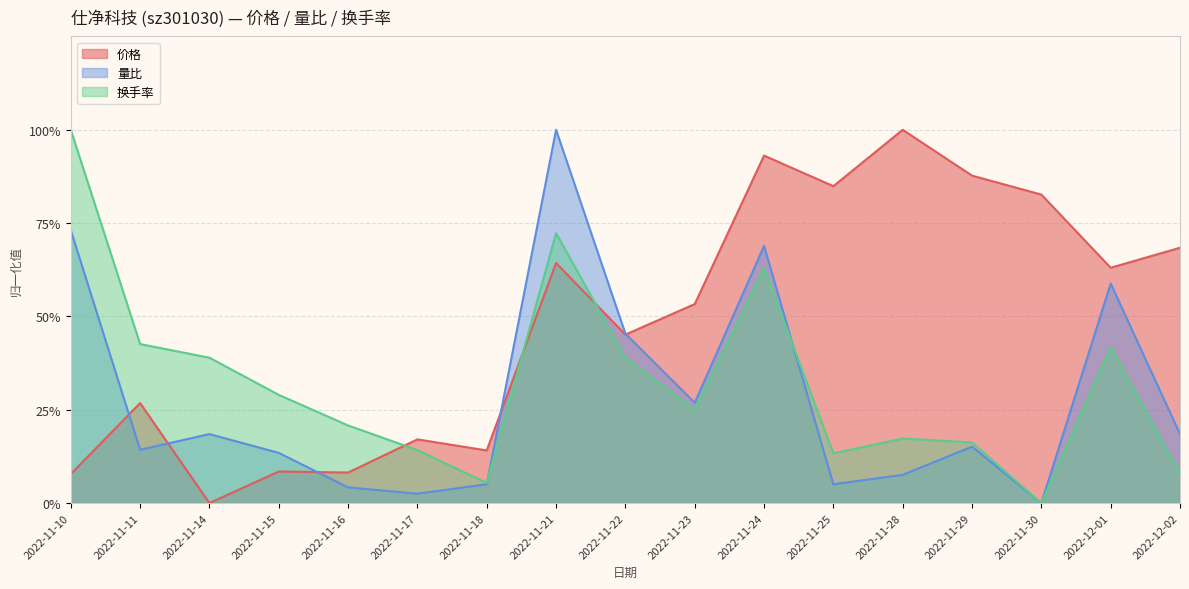

Which category has the highest value across all series?

2022-11-28